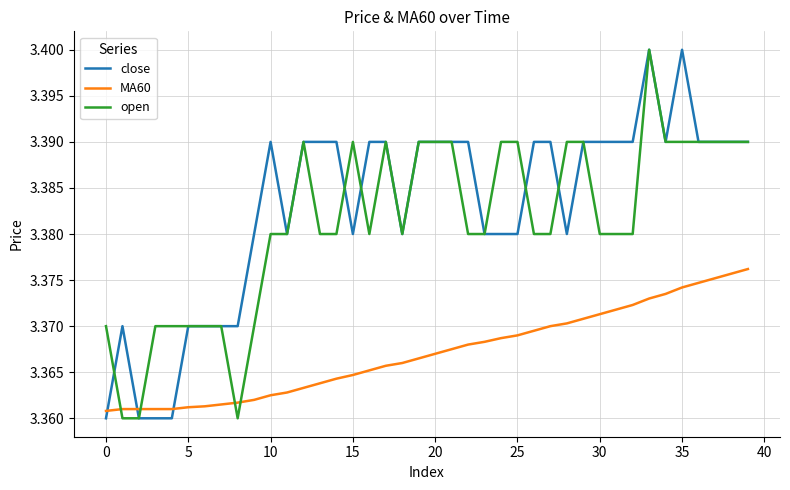

At how many categories does at least one series exceed 3?

40